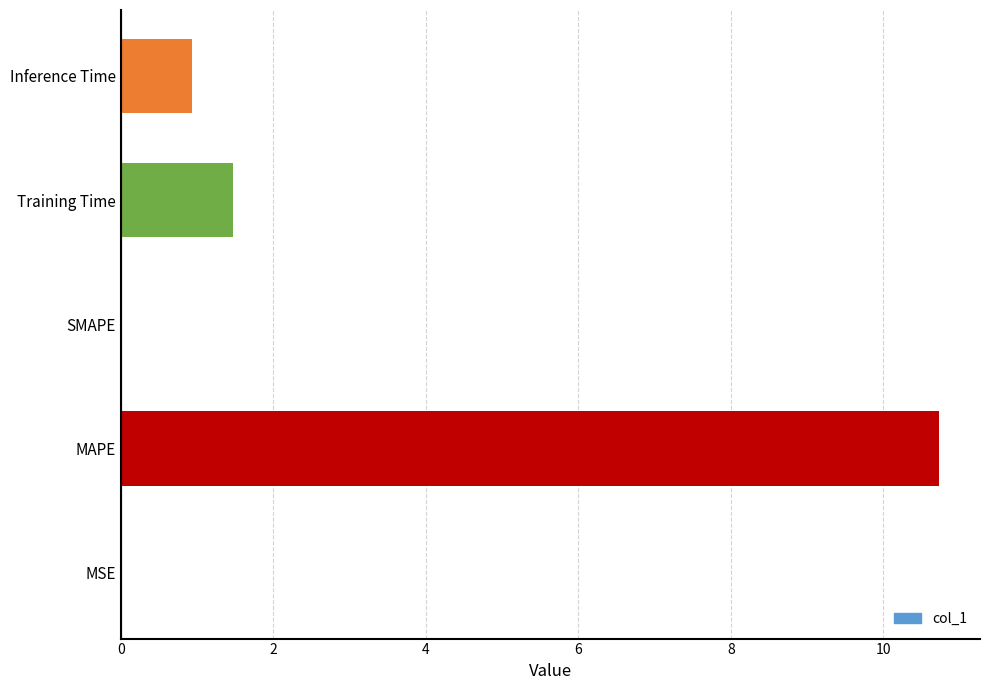

Is it true that the value at Inference Time is 0.9?

True